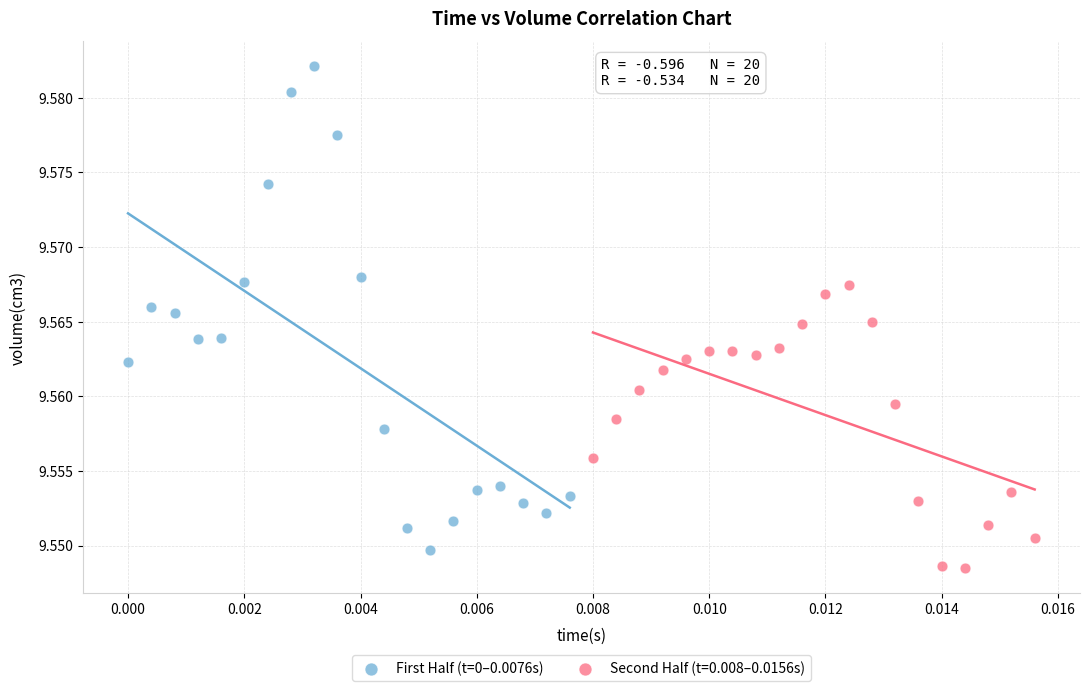

Which series contains the highest Y value?

First Half (t=0–0.0076s)